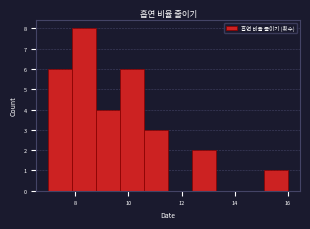

Which range on the x-axis has the tallest bar?

7.9 to 8.8